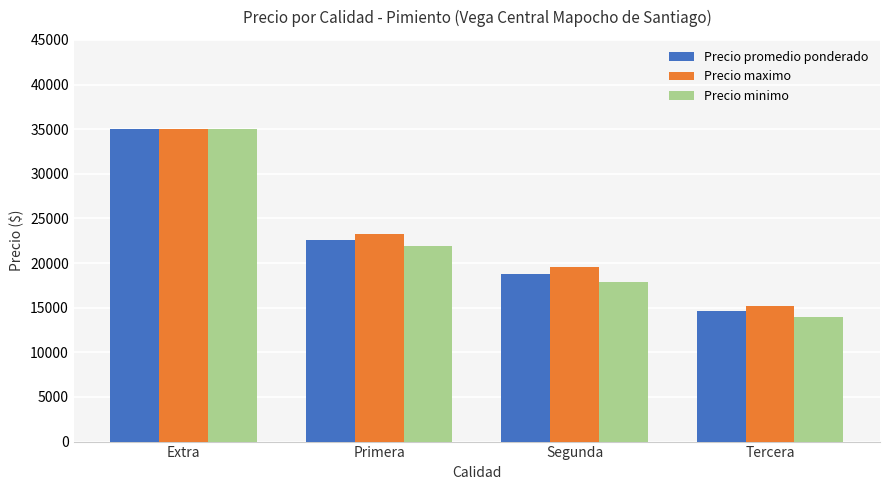

Rank the series by their average value, from highest to lowest.

Precio maximo, Precio promedio ponderado, Precio minimo